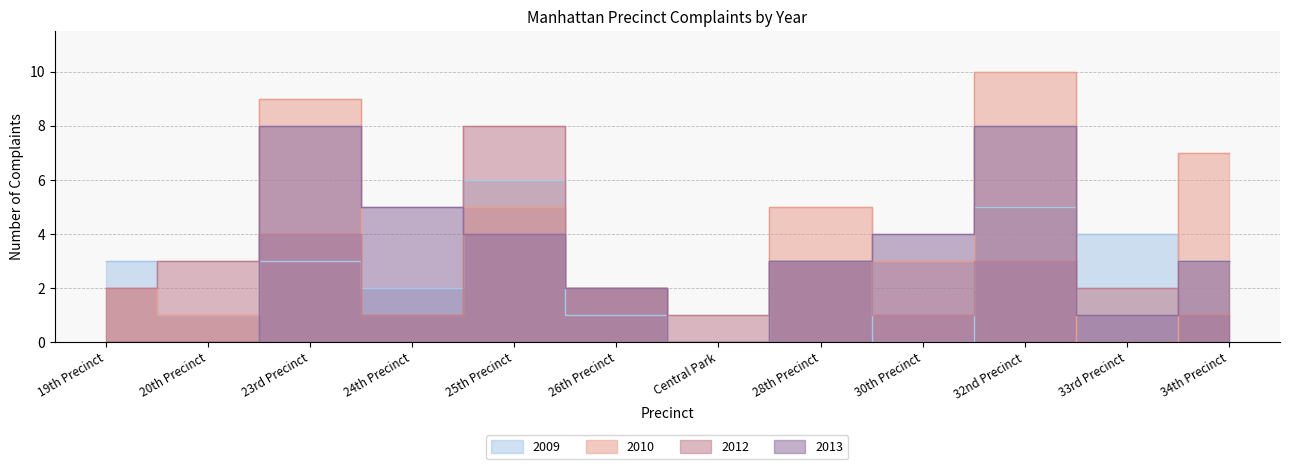

What is the spread (max minus min) of values at 34th Precinct?

6